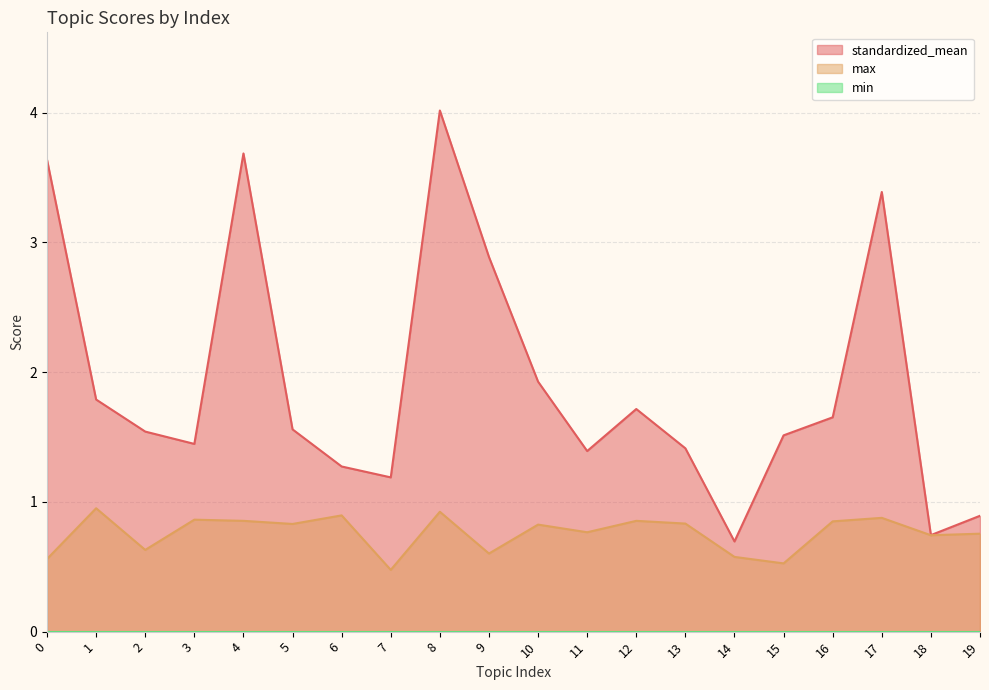

Where is the first local minimum for max?

2